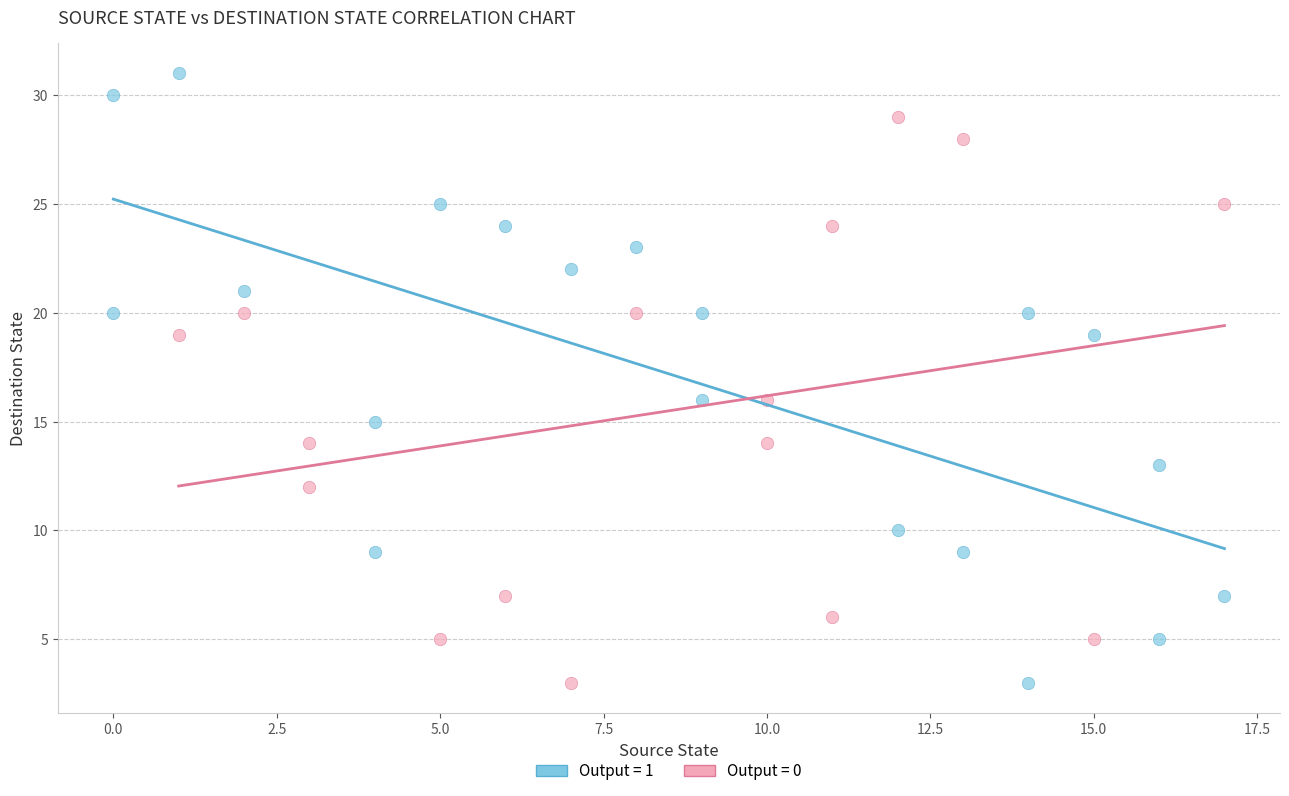

What are all the series names shown in the legend?

Output = 1, Output = 0